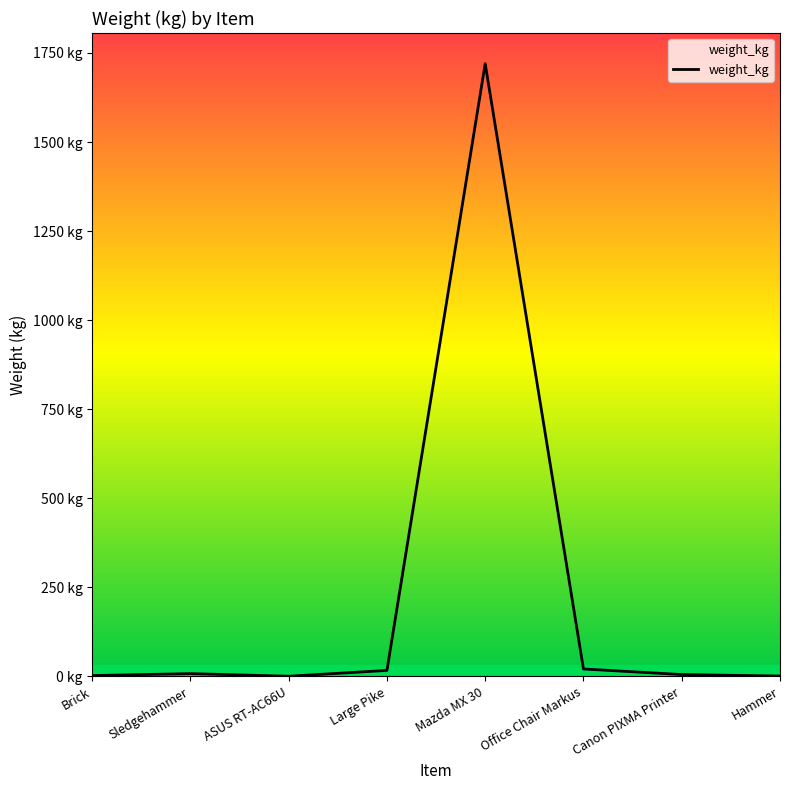

Does the chart display data point markers on the line(s)?

No